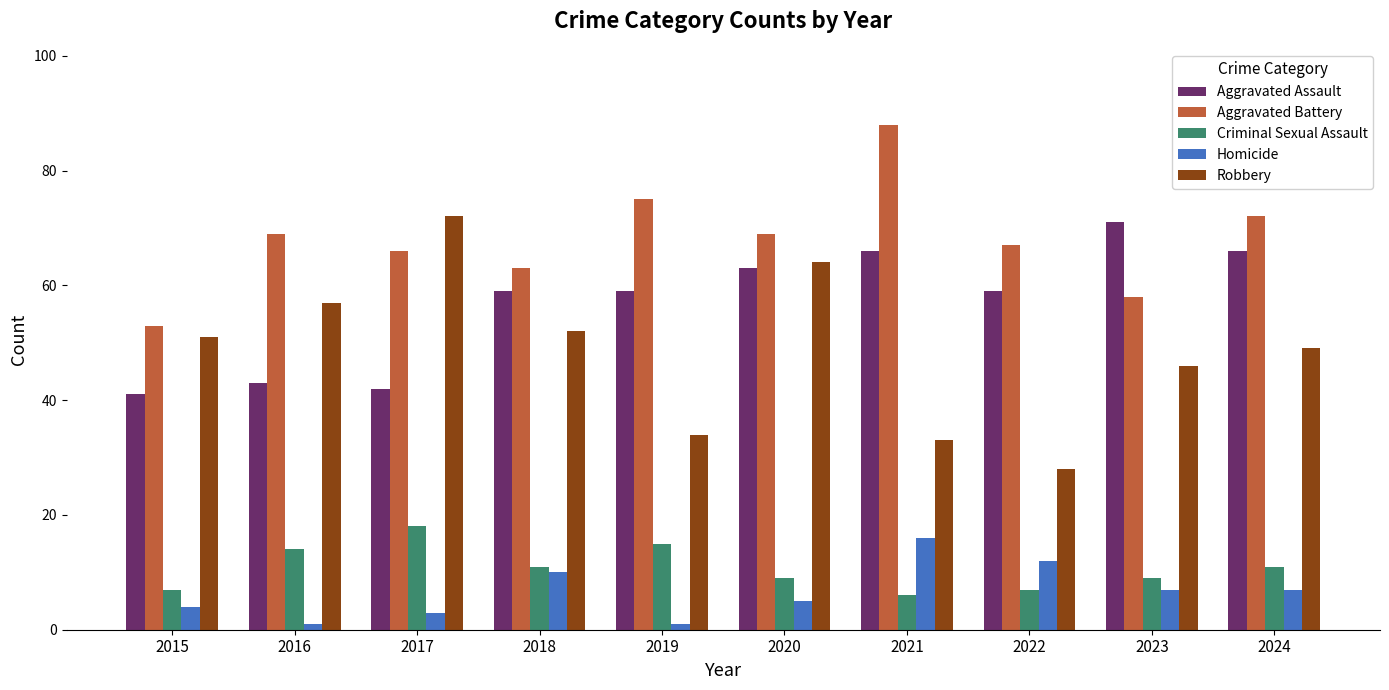

How many groups of bars are there?

10